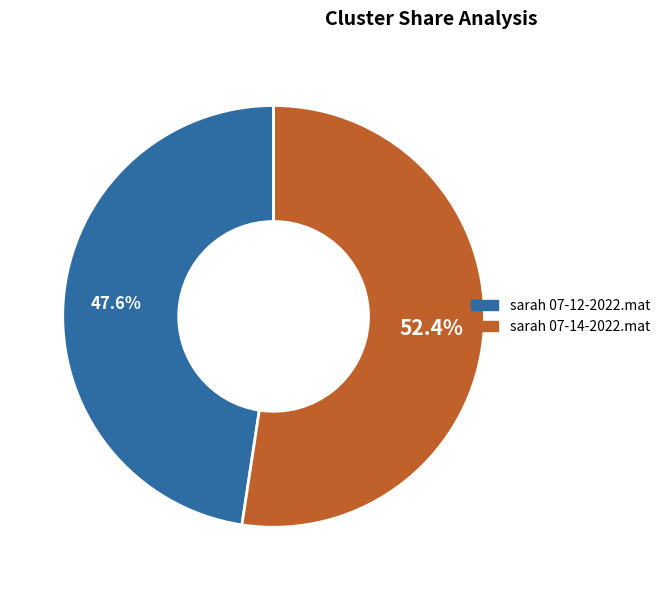

Is it true that sarah 07-12-2022.mat is 54% of the pie?

False